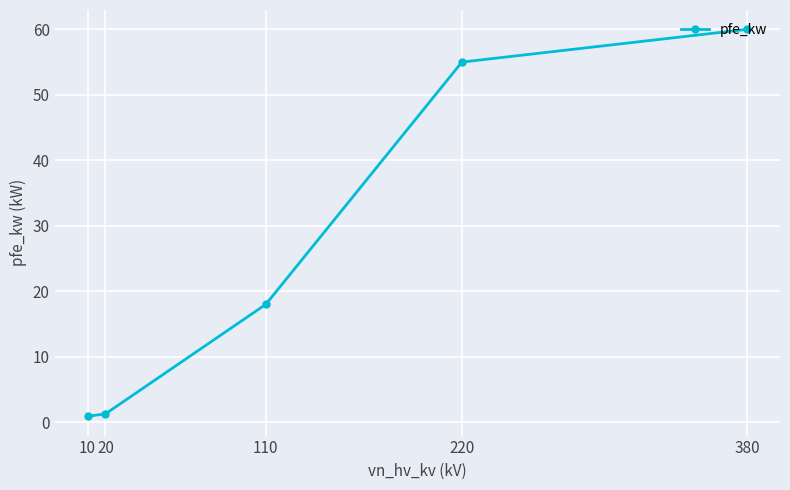

True or false: the data shows 1.3 at 20.

True